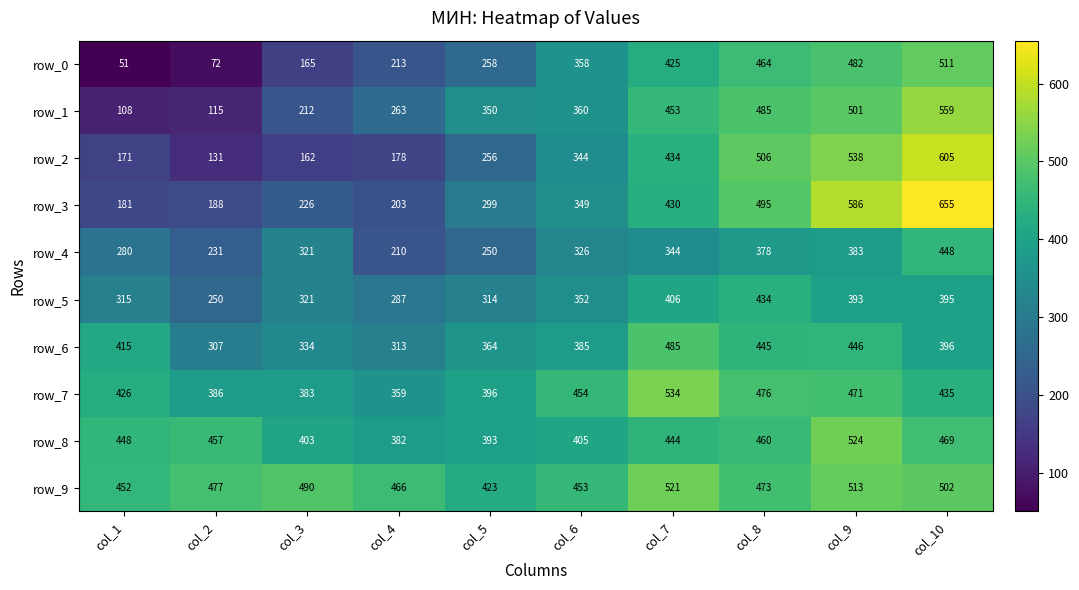

What is the difference between the second highest and second lowest values in the row_1 series?

386